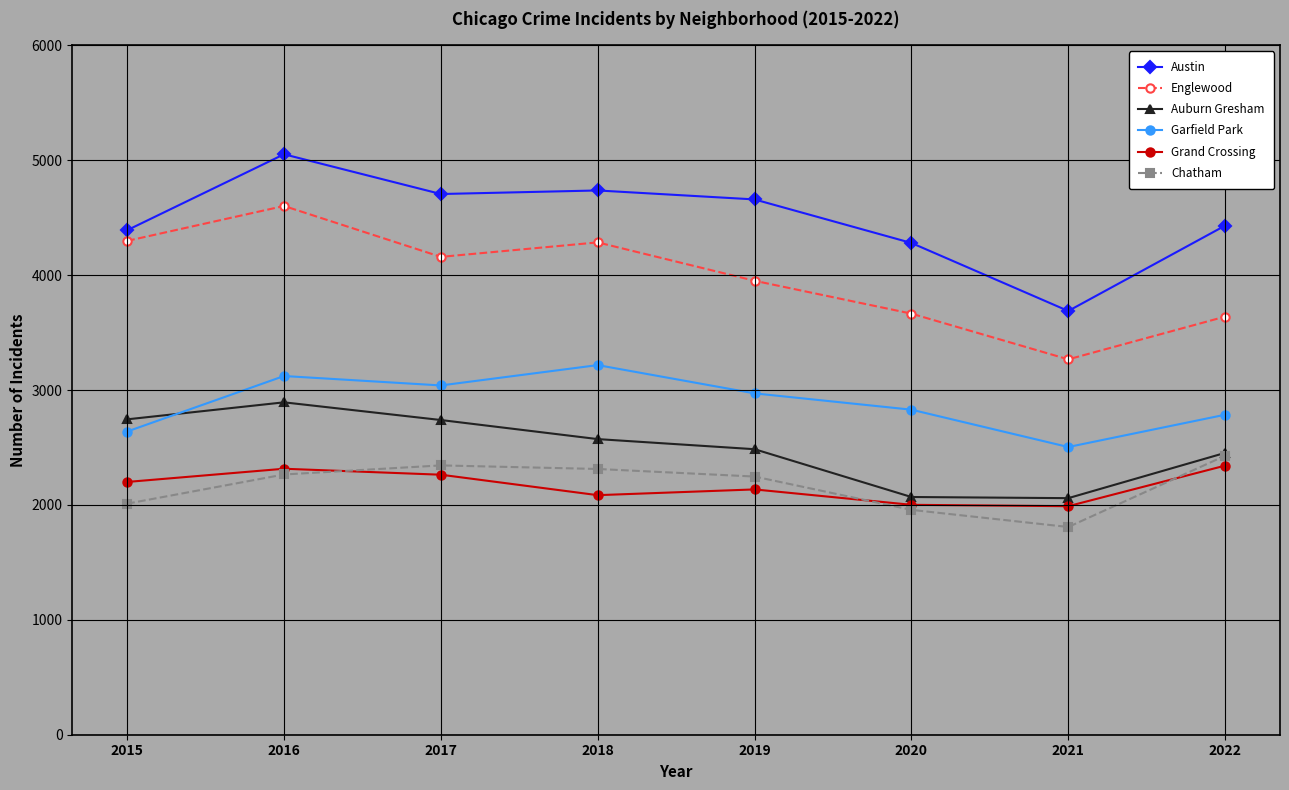

What is the lowest value of the Garfield Park series?

2504